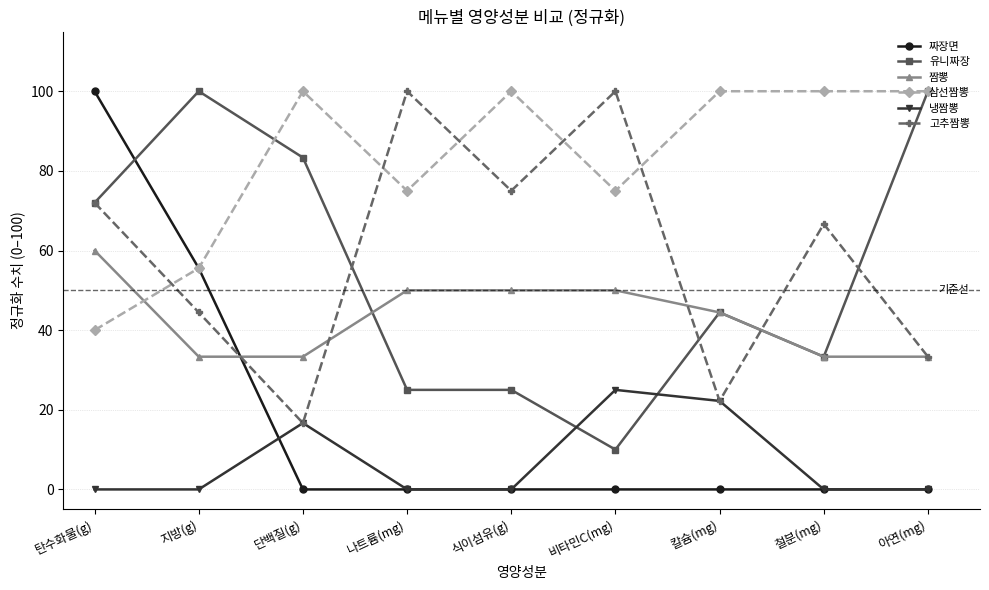

Where is the first local maximum for 고추짬뽕?

나트륨(mg)